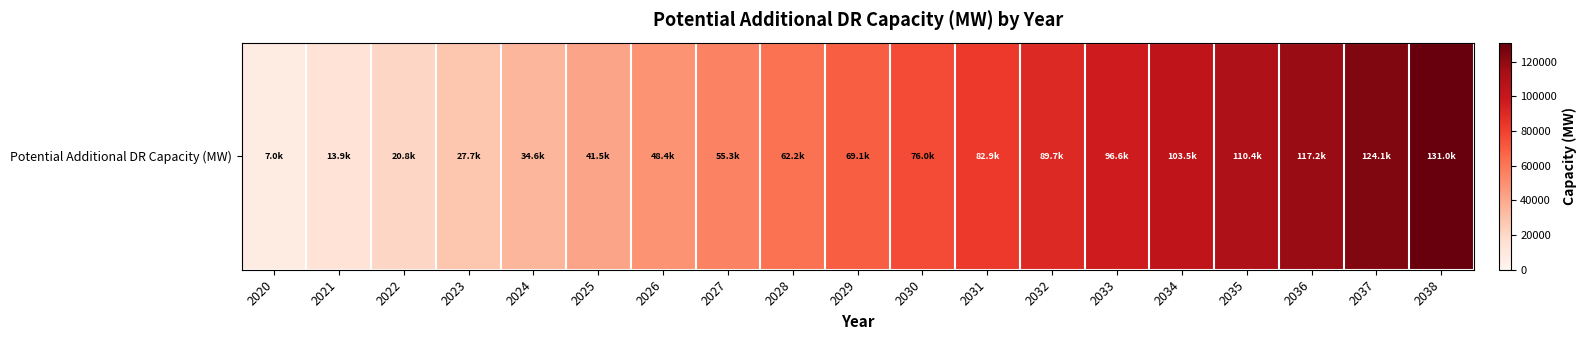

What is the greatest value displayed?

130982.9